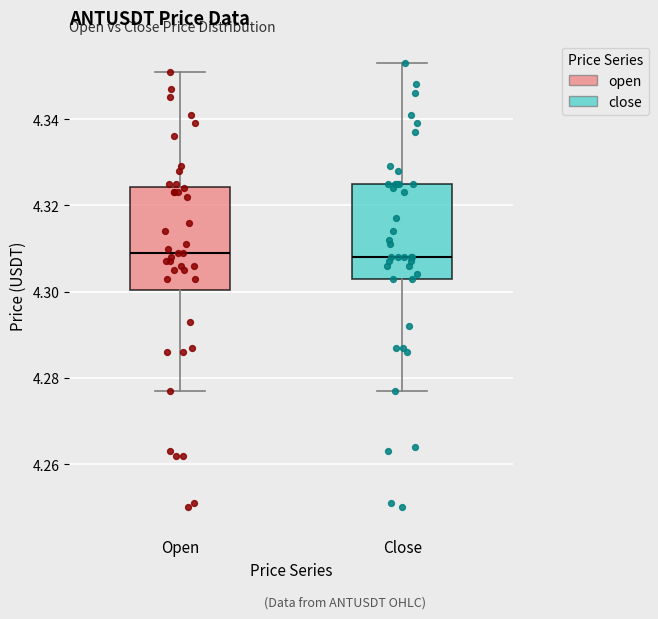

Reading left to right, transcribe this box plot: for each box, give where its median line is, the range the box spans, and where its two whiskers end, as read against the y-axis. The values are not printed on the chart, so give them approximately, as read against the axis.

Open: median 4.310, box 4.300 to 4.324, whiskers 4.278 to 4.352
Close: median 4.308, box 4.304 to 4.326, whiskers 4.278 to 4.354